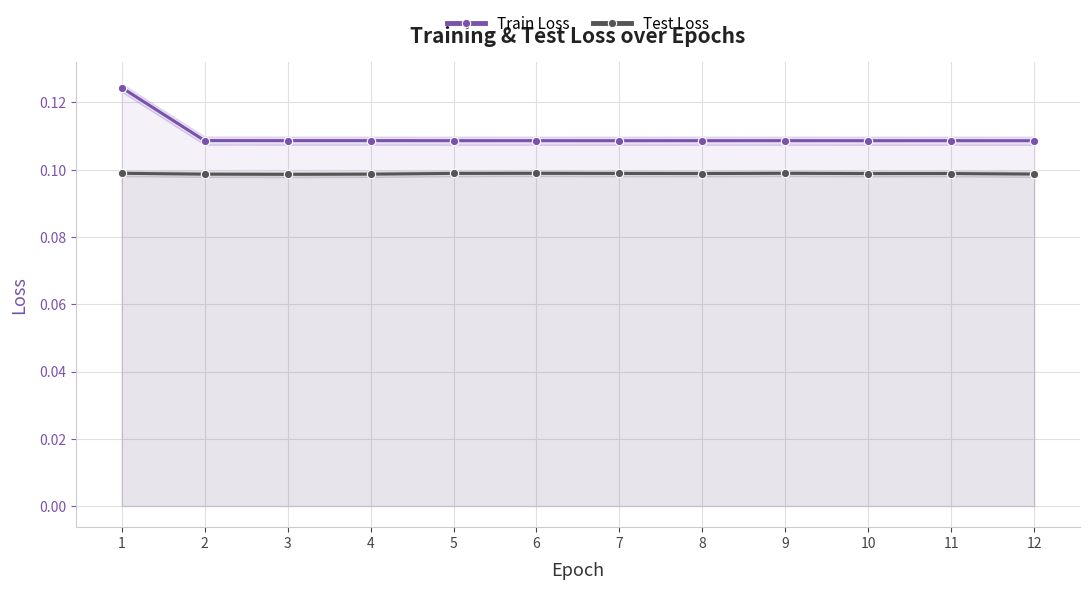

How many interior local peaks does the Train Loss series have?

3